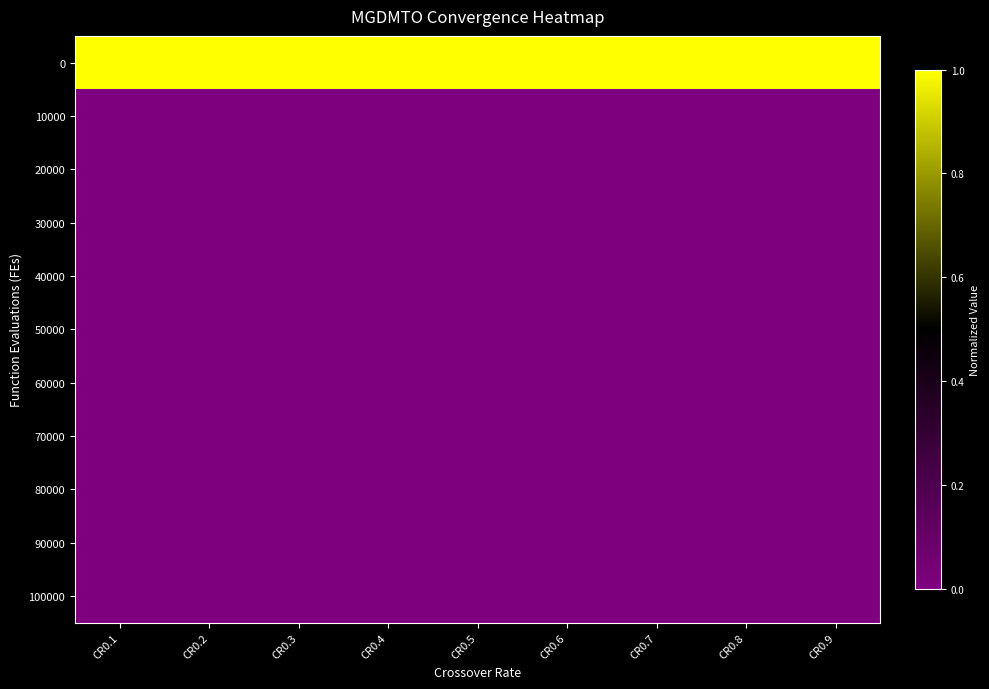

Reading left to right, transcribe all the data shown in this chart.

0: CR0.1=1.0	CR0.2=1.0	CR0.3=1.0	CR0.4=1.0	CR0.5=1.0	CR0.6=1.0	CR0.7=1.0	CR0.8=1.0	CR0.9=1.0
10000: CR0.1=0.0	CR0.2=0.0	CR0.3=0.0	CR0.4=0.0	CR0.5=0.0	CR0.6=0.0	CR0.7=0.0	CR0.8=0.0	CR0.9=0.0
20000: CR0.1=0.0	CR0.2=0.0	CR0.3=0.0	CR0.4=0.0	CR0.5=0.0	CR0.6=0.0	CR0.7=0.0	CR0.8=0.0	CR0.9=0.0
30000: CR0.1=0.0	CR0.2=0.0	CR0.3=0.0	CR0.4=0.0	CR0.5=0.0	CR0.6=0.0	CR0.7=0.0	CR0.8=0.0	CR0.9=0.0
40000: CR0.1=0.0	CR0.2=0.0	CR0.3=0.0	CR0.4=0.0	CR0.5=0.0	CR0.6=0.0	CR0.7=0.0	CR0.8=0.0	CR0.9=0.0
50000: CR0.1=0.0	CR0.2=0.0	CR0.3=0.0	CR0.4=0.0	CR0.5=0.0	CR0.6=0.0	CR0.7=0.0	CR0.8=0.0	CR0.9=0.0
60000: CR0.1=0.0	CR0.2=0.0	CR0.3=0.0	CR0.4=0.0	CR0.5=0.0	CR0.6=0.0	CR0.7=0.0	CR0.8=0.0	CR0.9=0.0
70000: CR0.1=0.0	CR0.2=0.0	CR0.3=0.0	CR0.4=0.0	CR0.5=0.0	CR0.6=0.0	CR0.7=0.0	CR0.8=0.0	CR0.9=0.0
80000: CR0.1=0.0	CR0.2=0.0	CR0.3=0.0	CR0.4=0.0	CR0.5=0.0	CR0.6=0.0	CR0.7=0.0	CR0.8=0.0	CR0.9=0.0
90000: CR0.1=0.0	CR0.2=0.0	CR0.3=0.0	CR0.4=0.0	CR0.5=0.0	CR0.6=0.0	CR0.7=0.0	CR0.8=0.0	CR0.9=0.0
100000: CR0.1=0.0	CR0.2=0.0	CR0.3=0.0	CR0.4=0.0	CR0.5=0.0	CR0.6=0.0	CR0.7=0.0	CR0.8=0.0	CR0.9=0.0